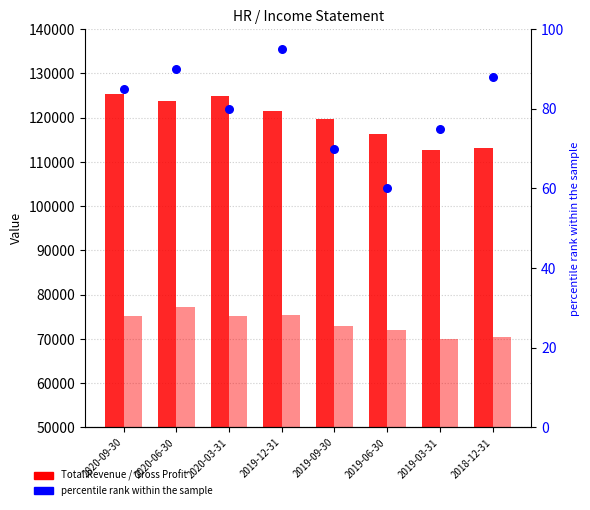

At how many categories does at least one series exceed 96524?

8